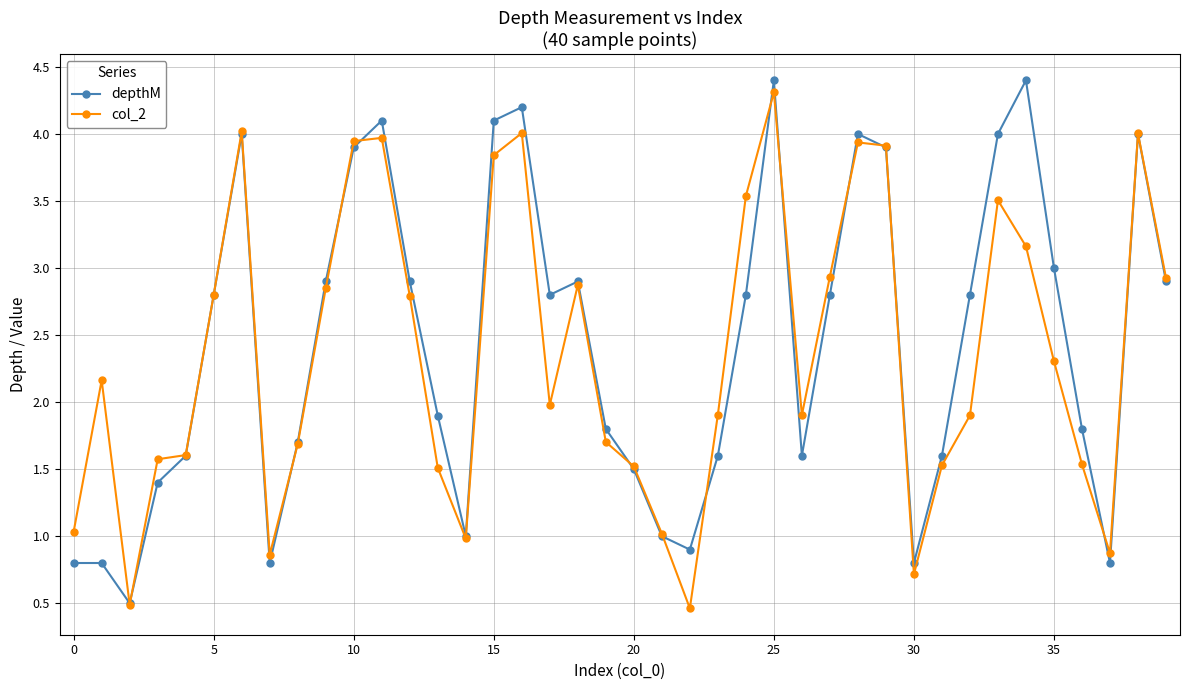

True or false: depthM has more than 0 points higher than both neighbors.

True